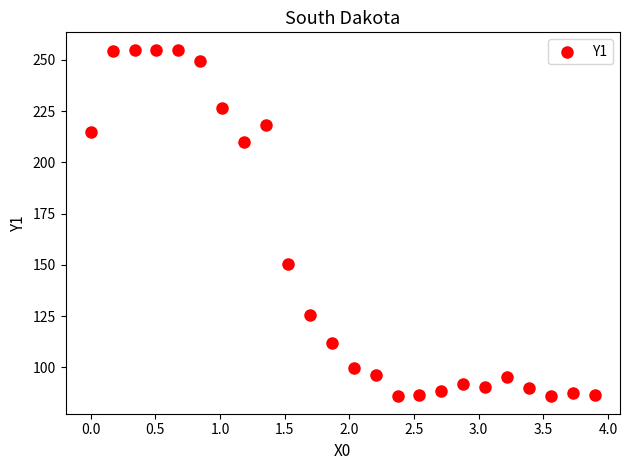

What is the range of X values (max minus min)?

3.9